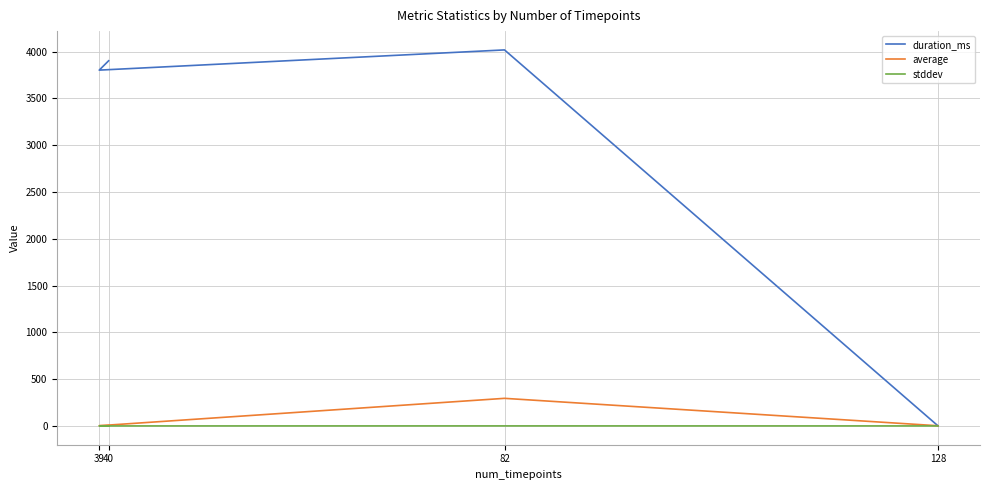

Where is stddev nearest to the value 0?

40